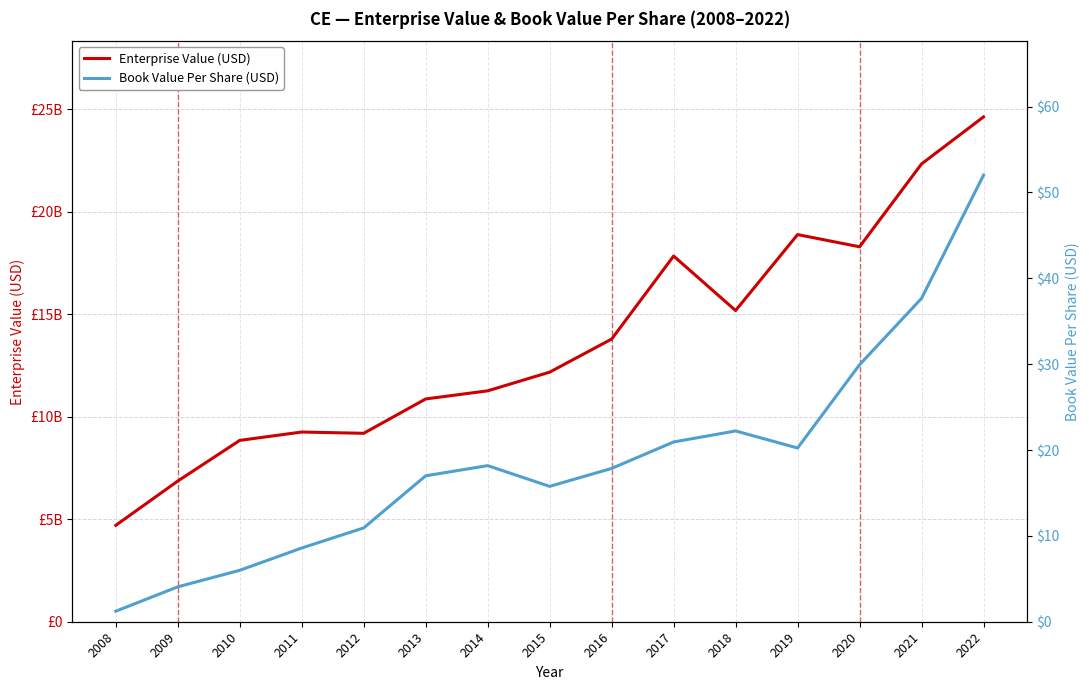

Is the value of Enterprise Value (USD) at 2013 greater than the value of Book Value Per Share (USD) at 2011?

Yes